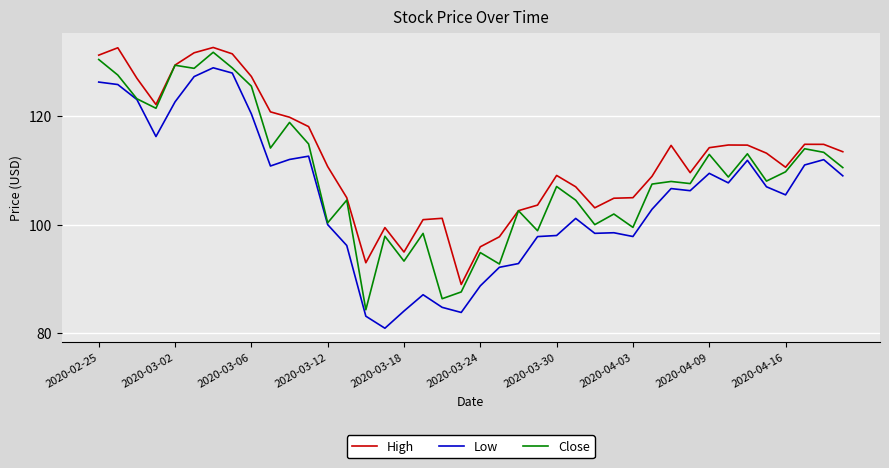

Which series has the largest total across all categories?

High